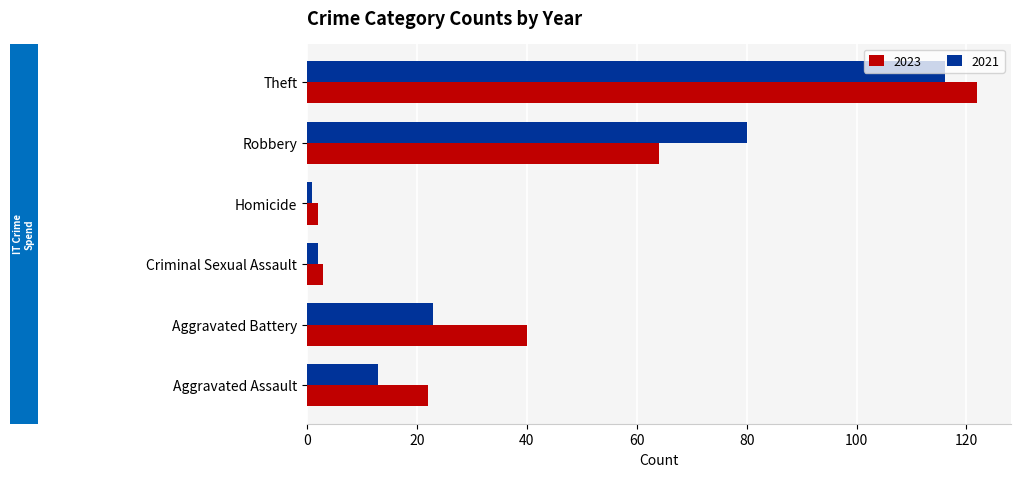

The 2023 series shows 122 at Theft. True or false?

True